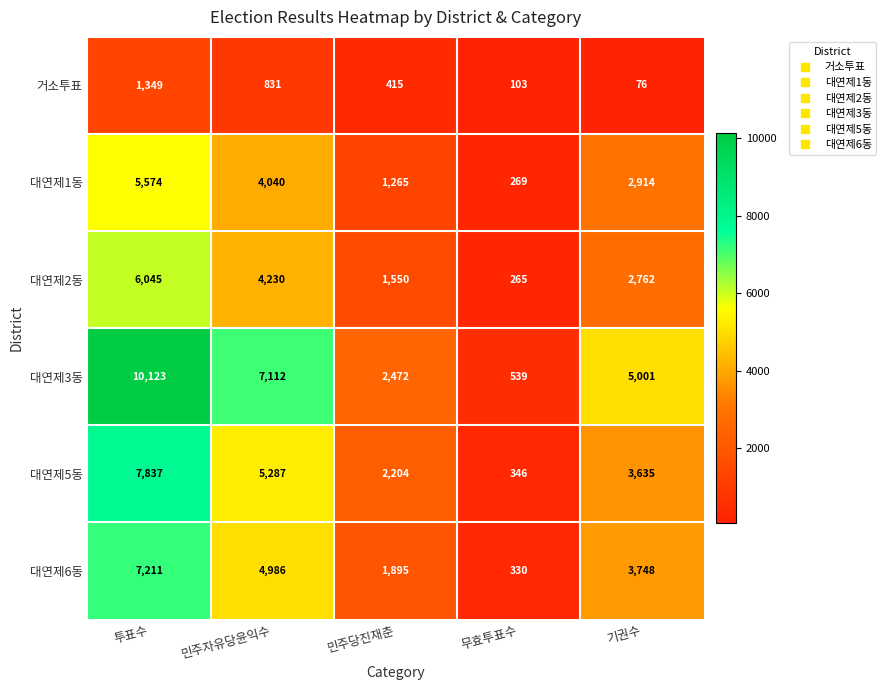

At how many categories does at least one series exceed 8333?

1